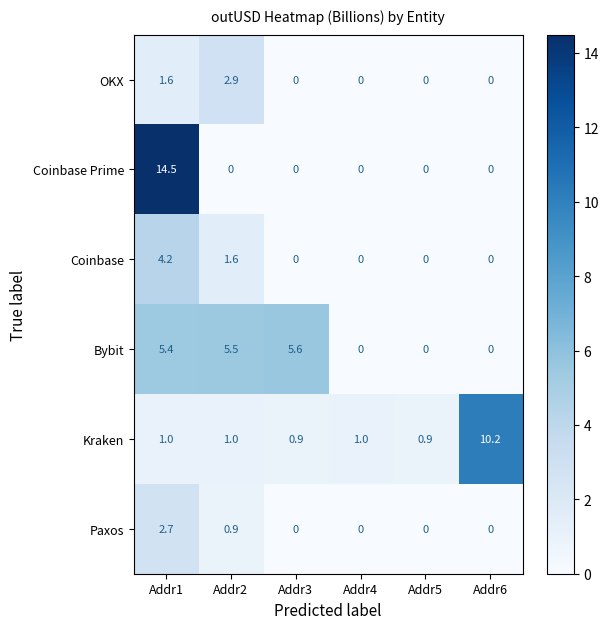

How many data points does each series have?

6